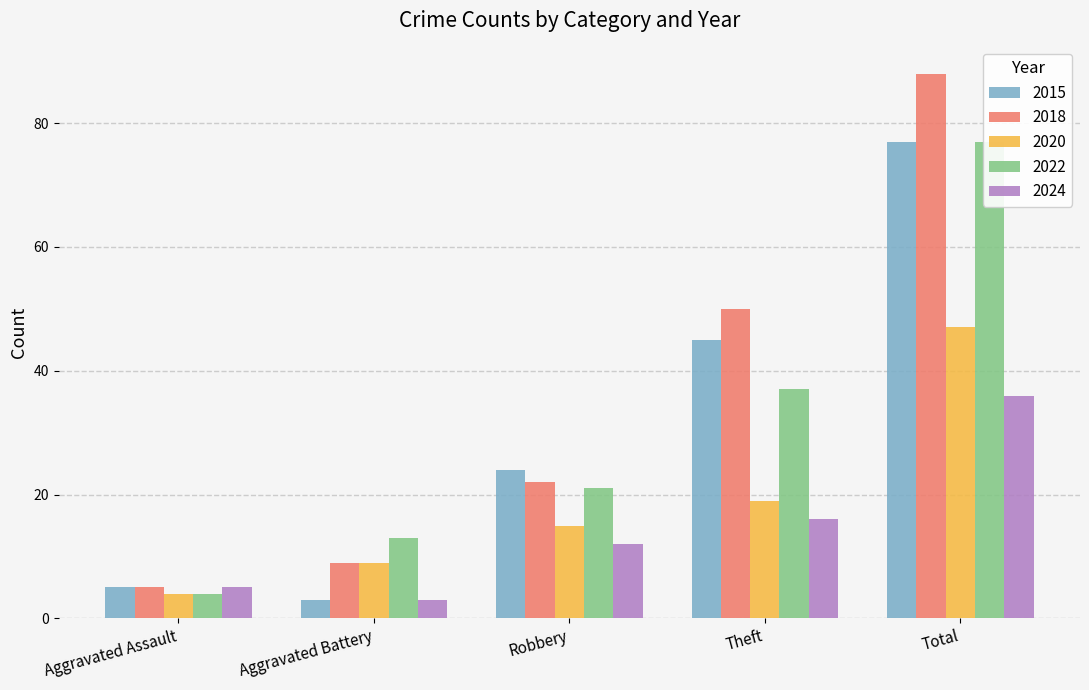

What is the difference between the second highest and minimum values in the 2022 series?

33